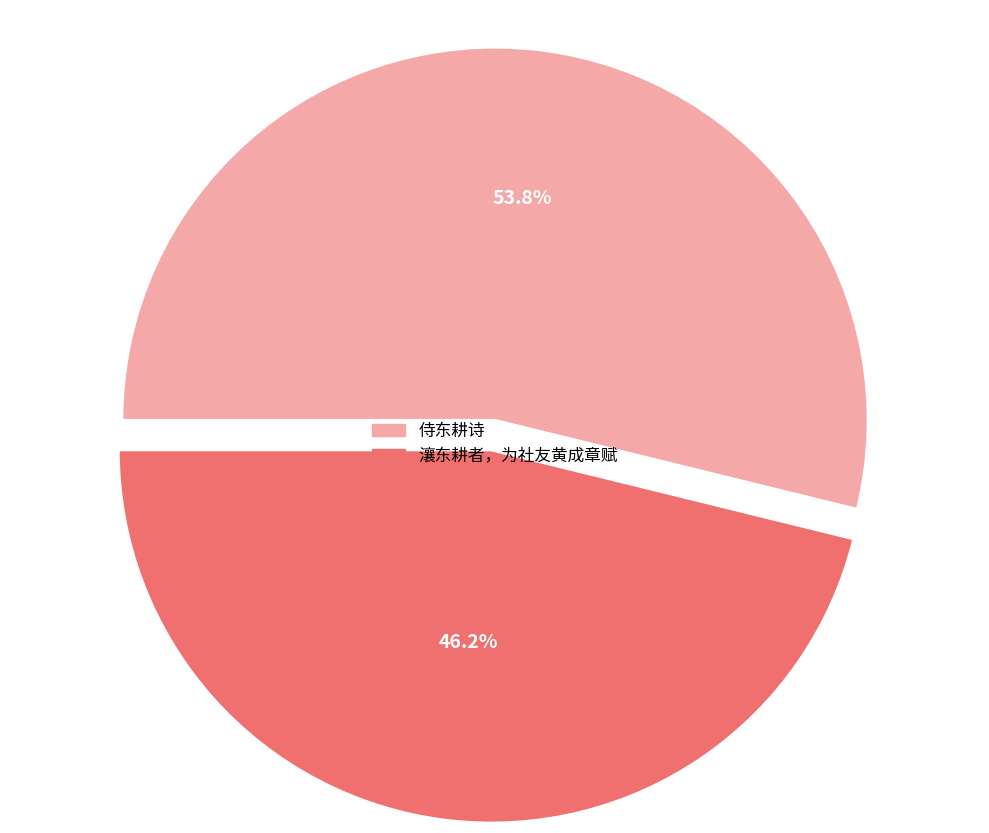

Is there a majority slice in this chart?

Yes